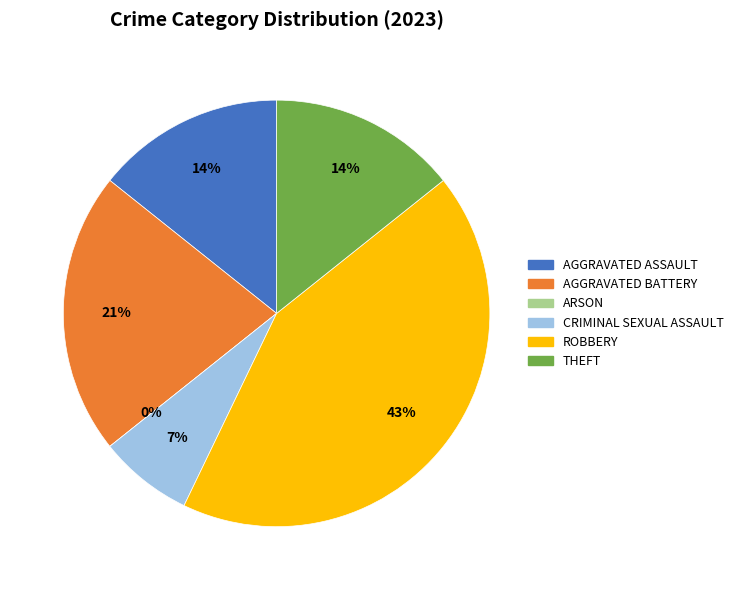

Which slice is the smallest?

Arson